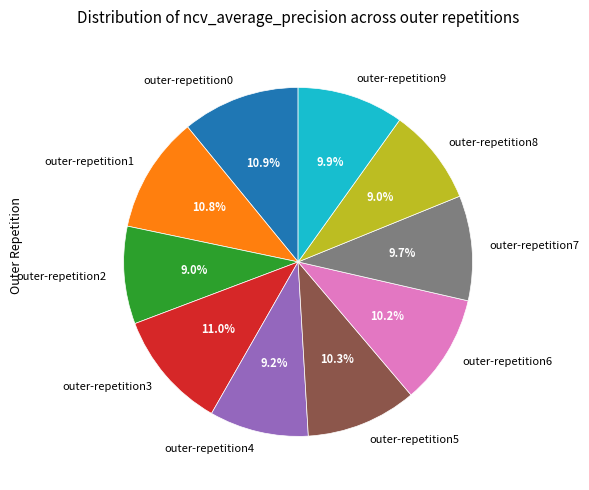

Count the number of slices in the pie.

10